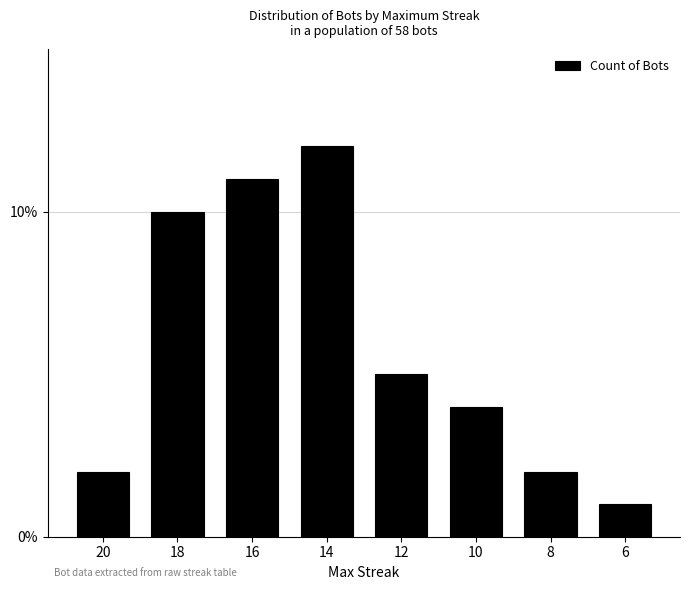

Which has a higher value, 10 or 8?

10